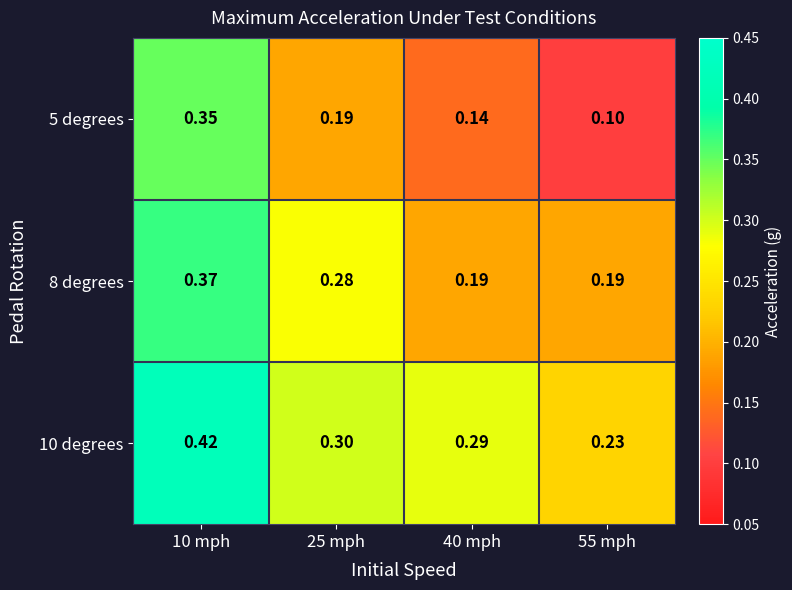

Is the value of 5 degrees at 10 mph greater than the value of 10 degrees at 55 mph?

Yes